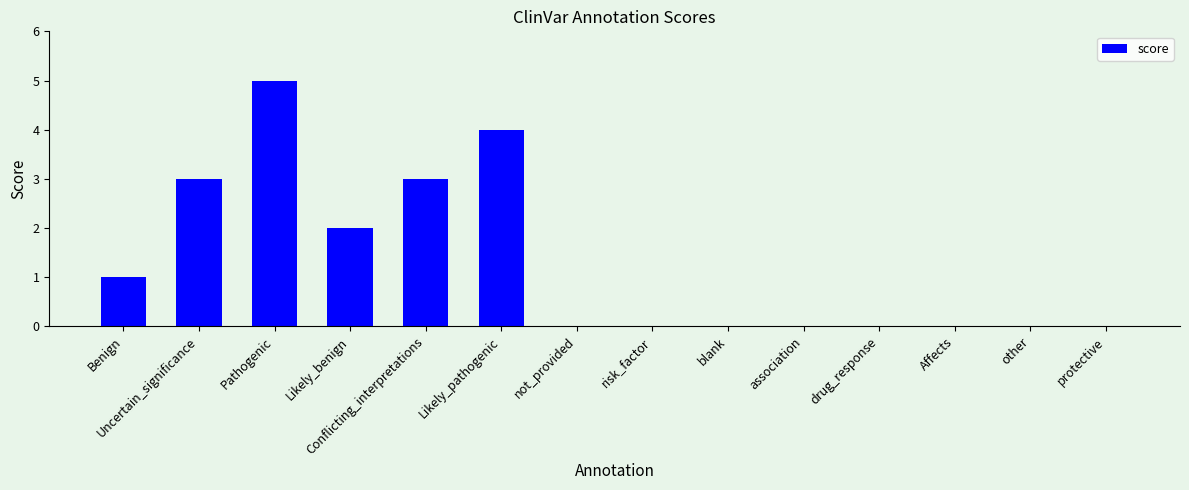

Are the bars horizontal?

No